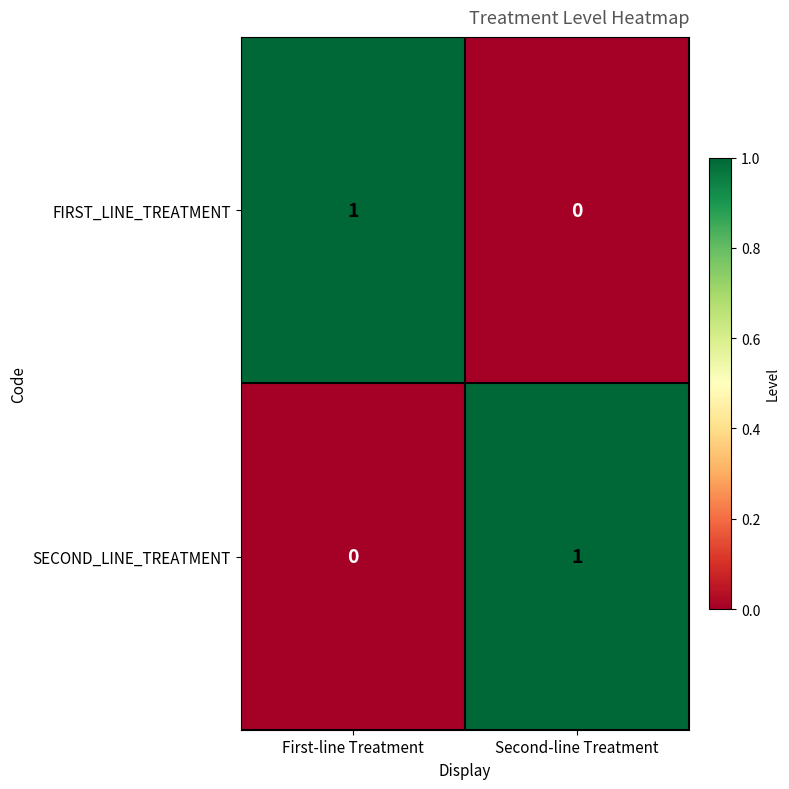

True or false: SECOND_LINE_TREATMENT has a value of 2 at Second-line Treatment.

False